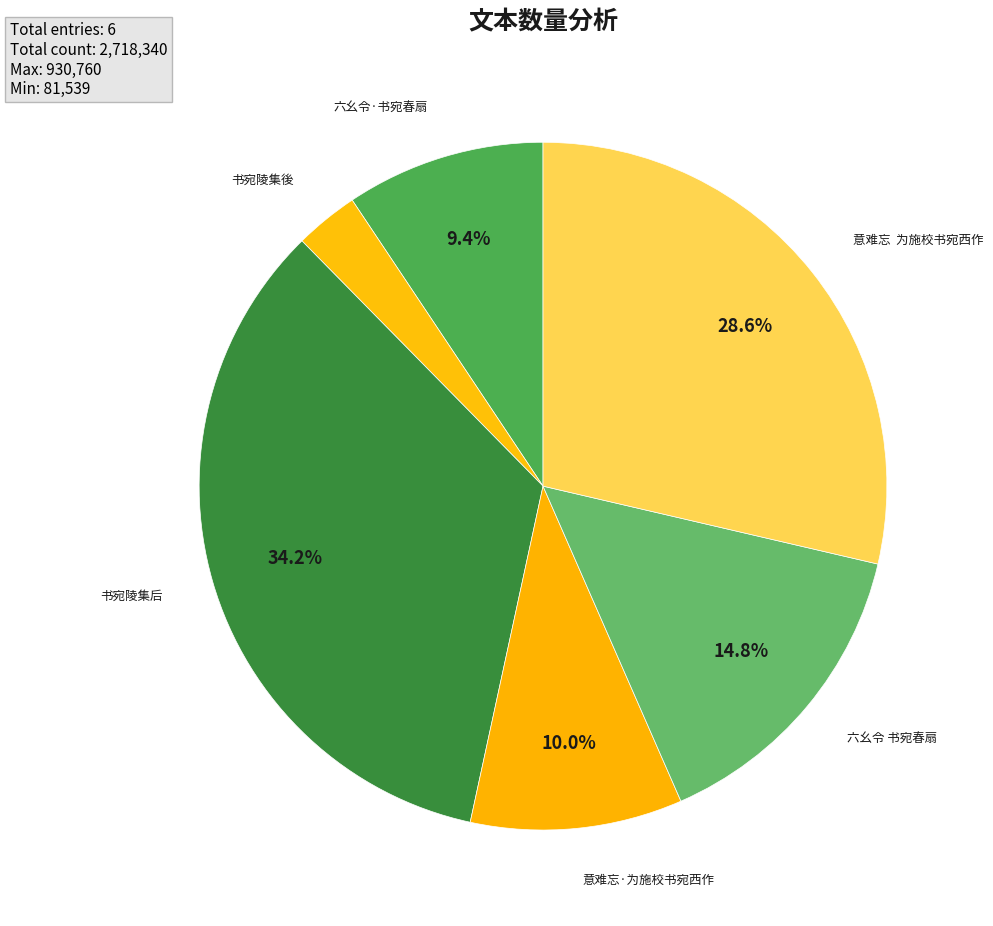

How many segments does this pie chart have?

6